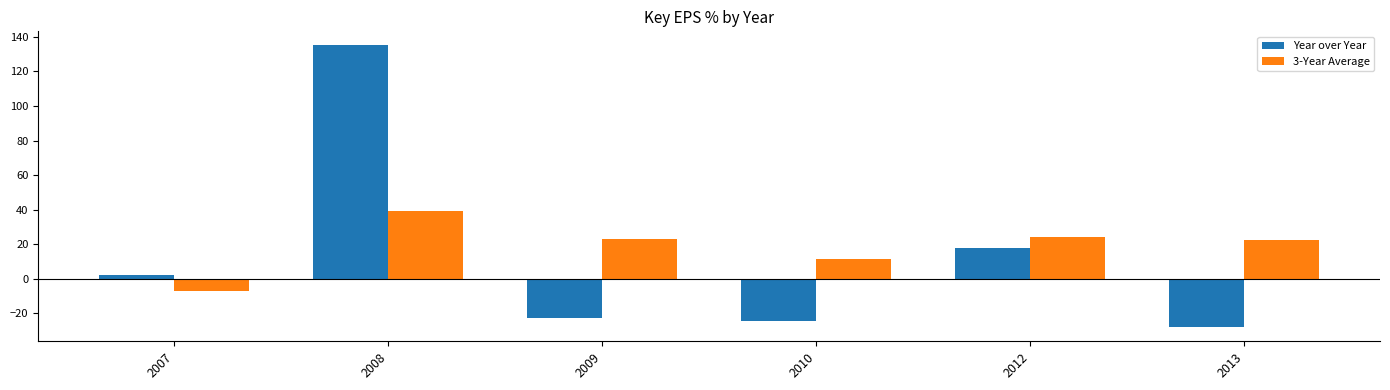

How many values in Year over Year are below zero?

3